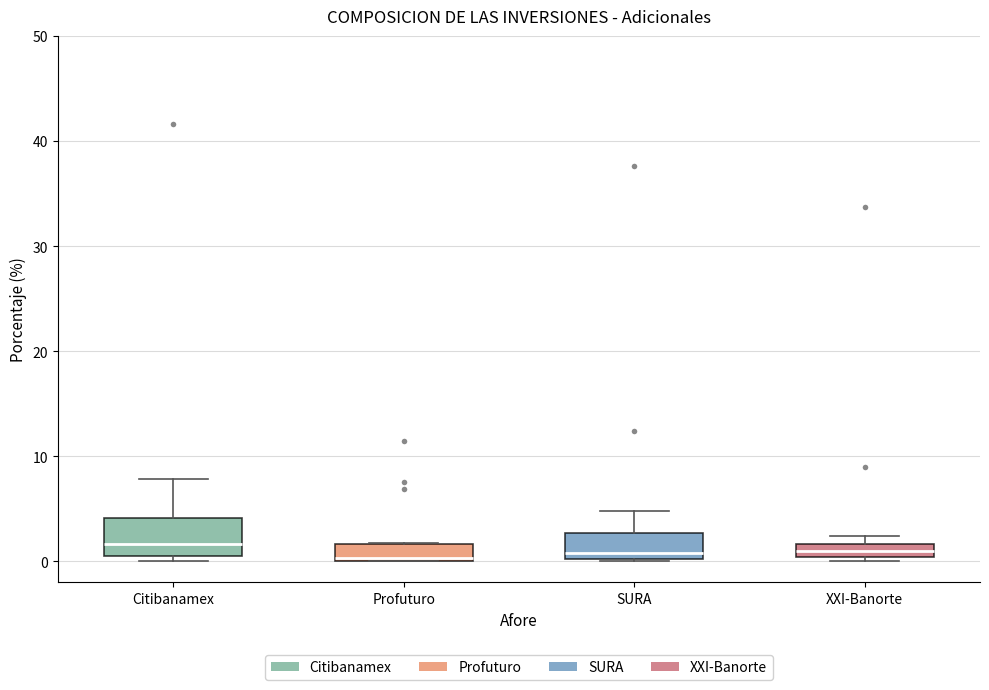

Where does the upper whisker of the box for Citibanamex end on the y-axis? The values are not printed on the chart, so give them approximately, as read against the axis.

8